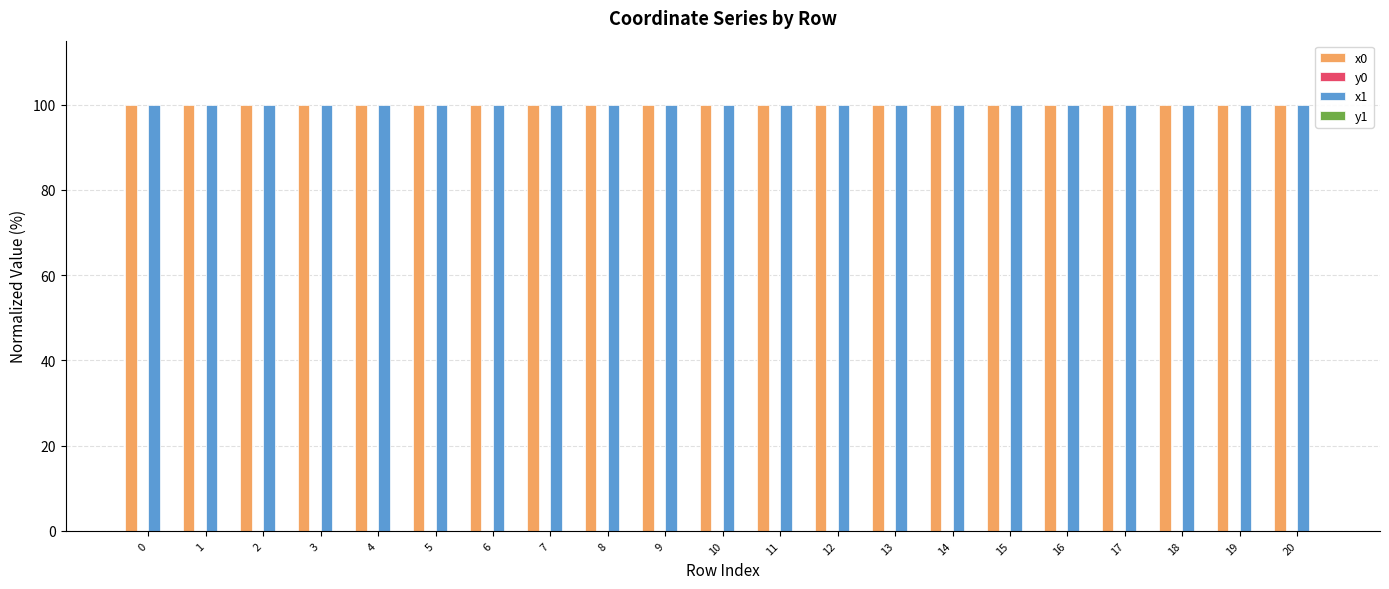

Are the bars horizontal?

No